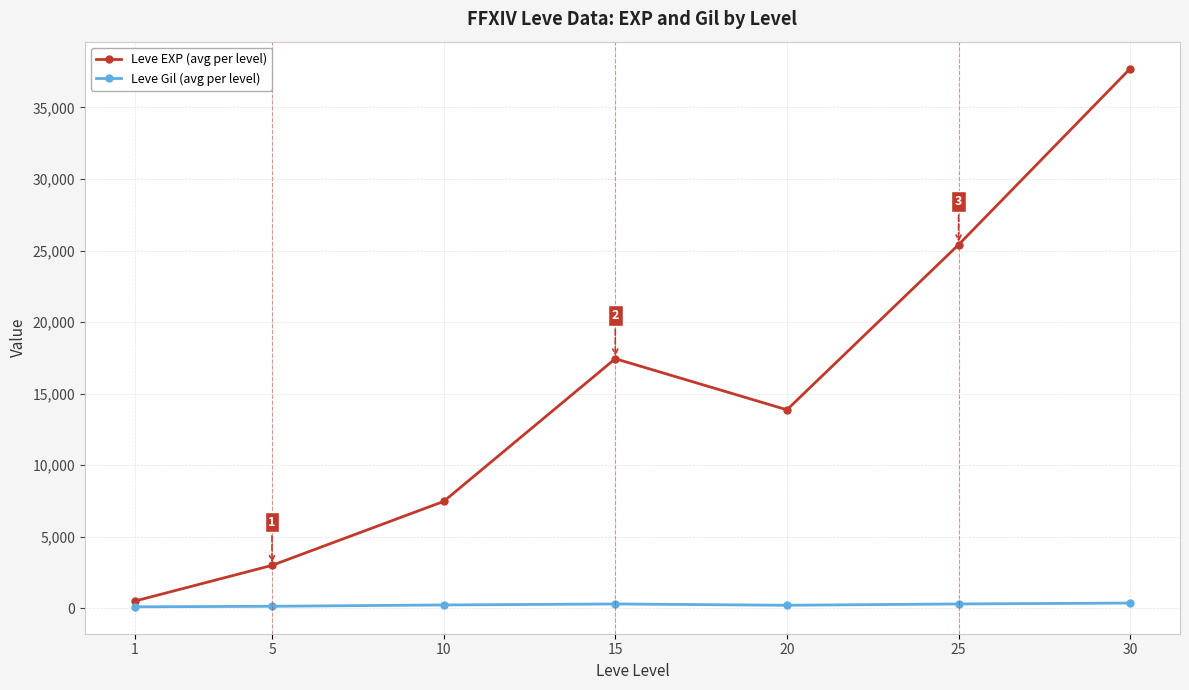

True or false: Leve Gil (avg per level) and Leve EXP (avg per level) cross at least once.

False